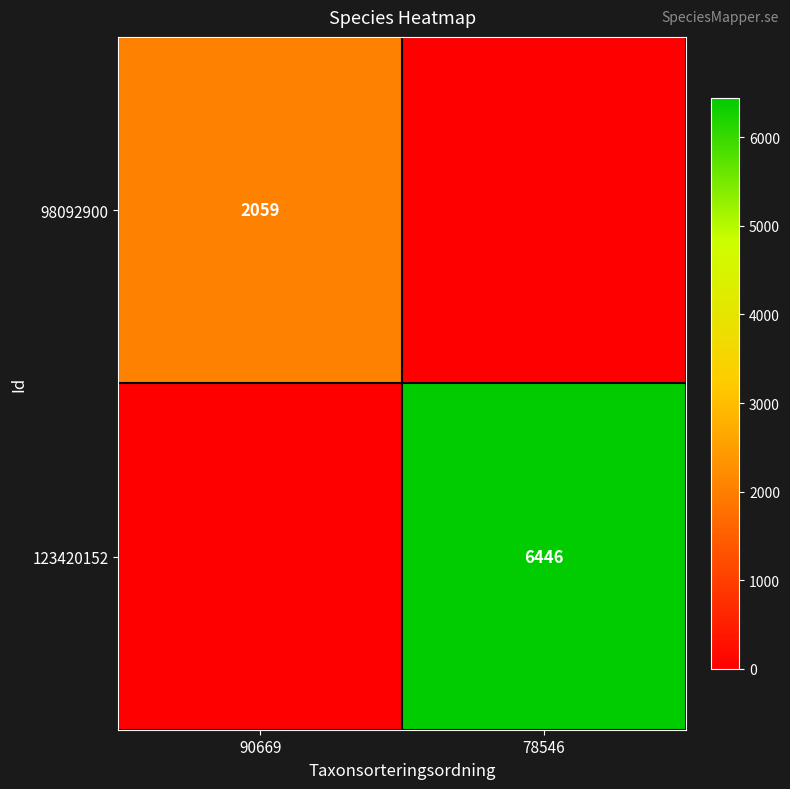

The value of 123420152 at 78546 is 6446. True or false?

True